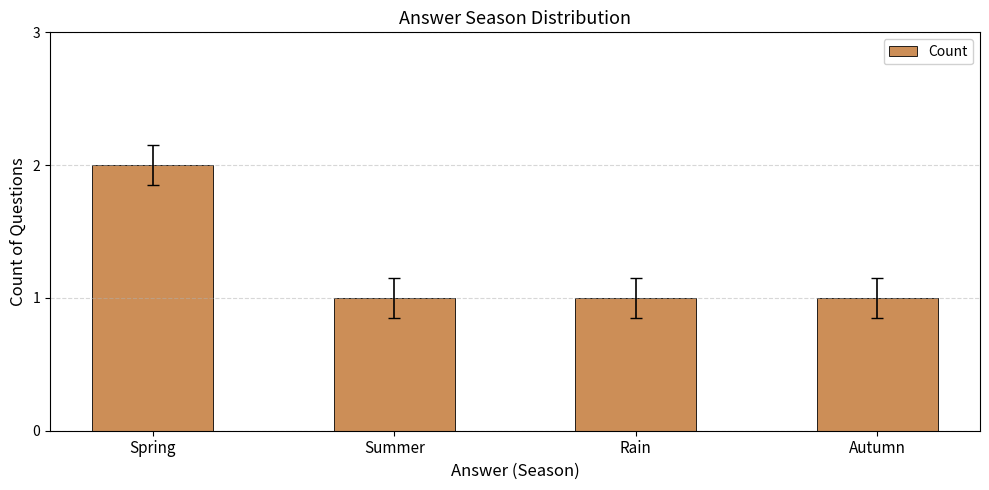

What is the ratio of the value at Spring to the value at Summer?

2.0